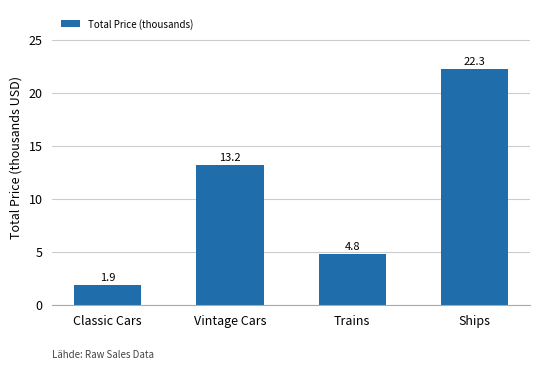

Rank the categories by value from lowest to highest.

Classic Cars, Trains, Vintage Cars, Ships